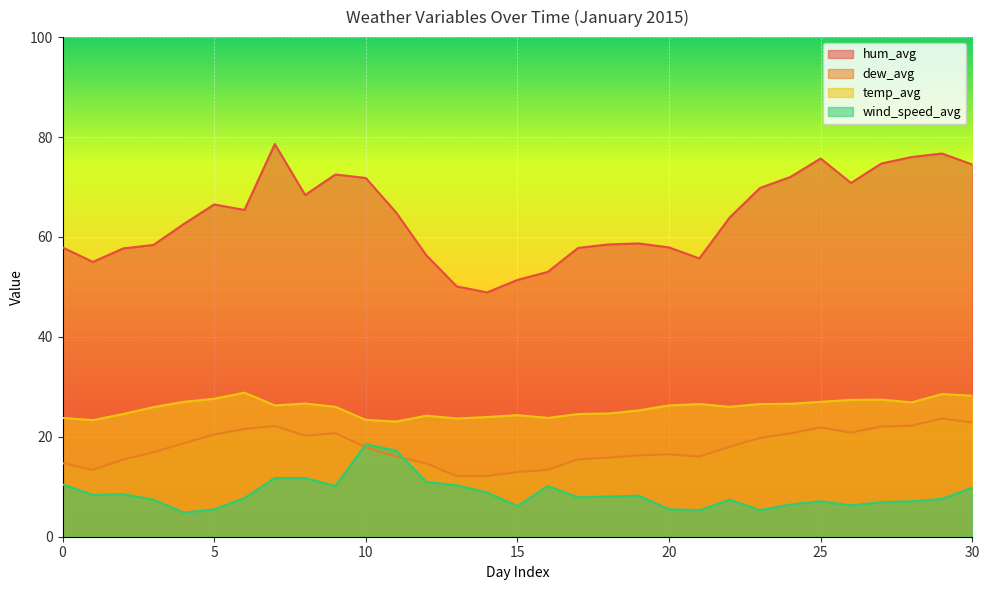

The value of dew_avg at 12 is 6.4. True or false?

False